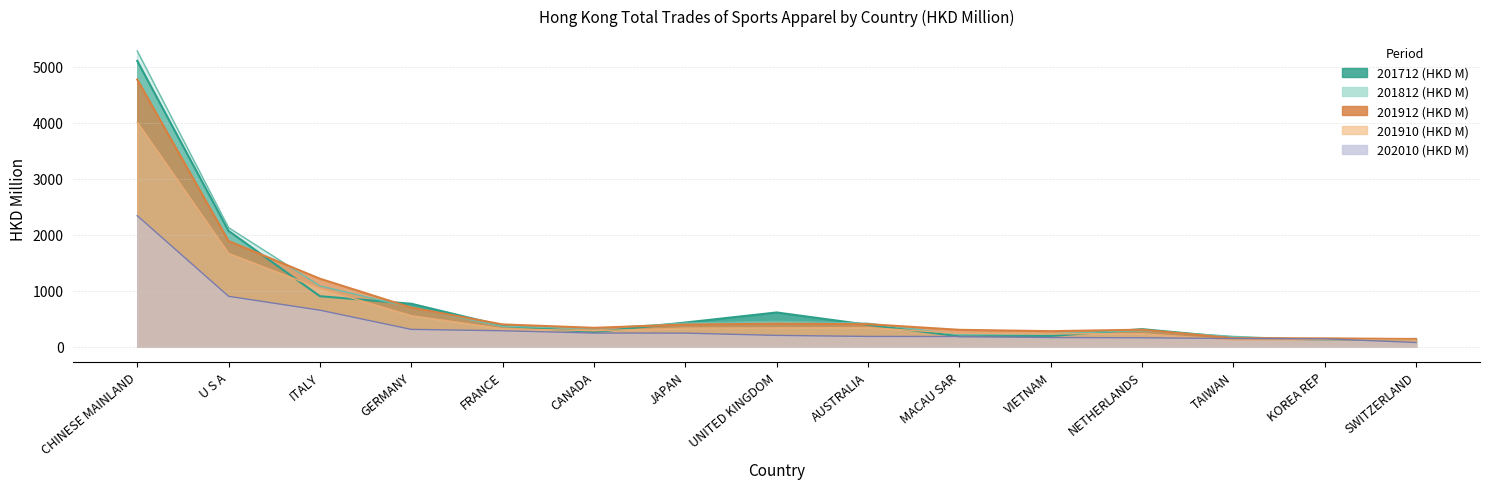

What is the sum of all 201912 (HKD M) values?

11854.1